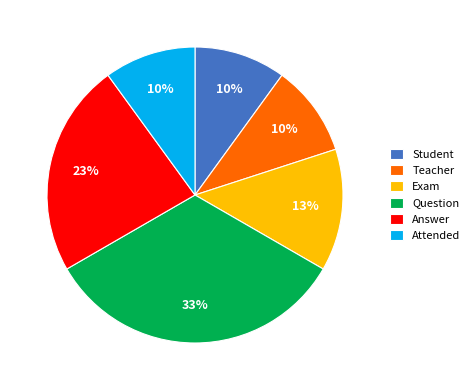

Does Teacher represent more than half of the total?

No